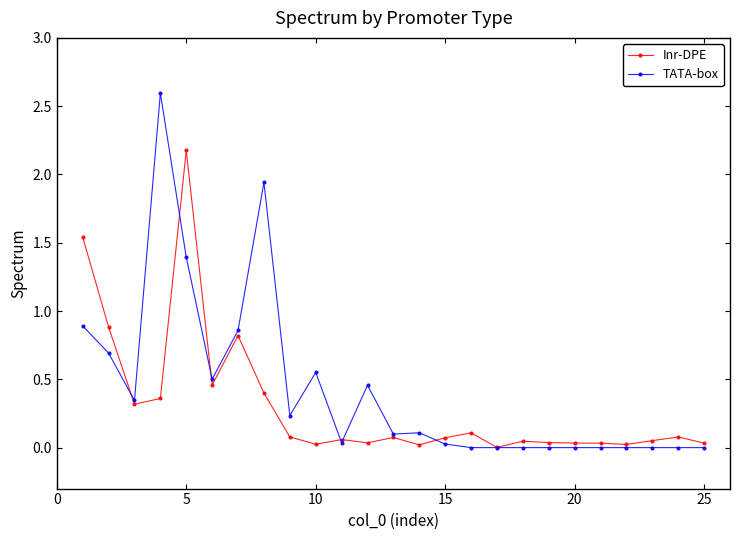

How many lines are shown in the chart?

2